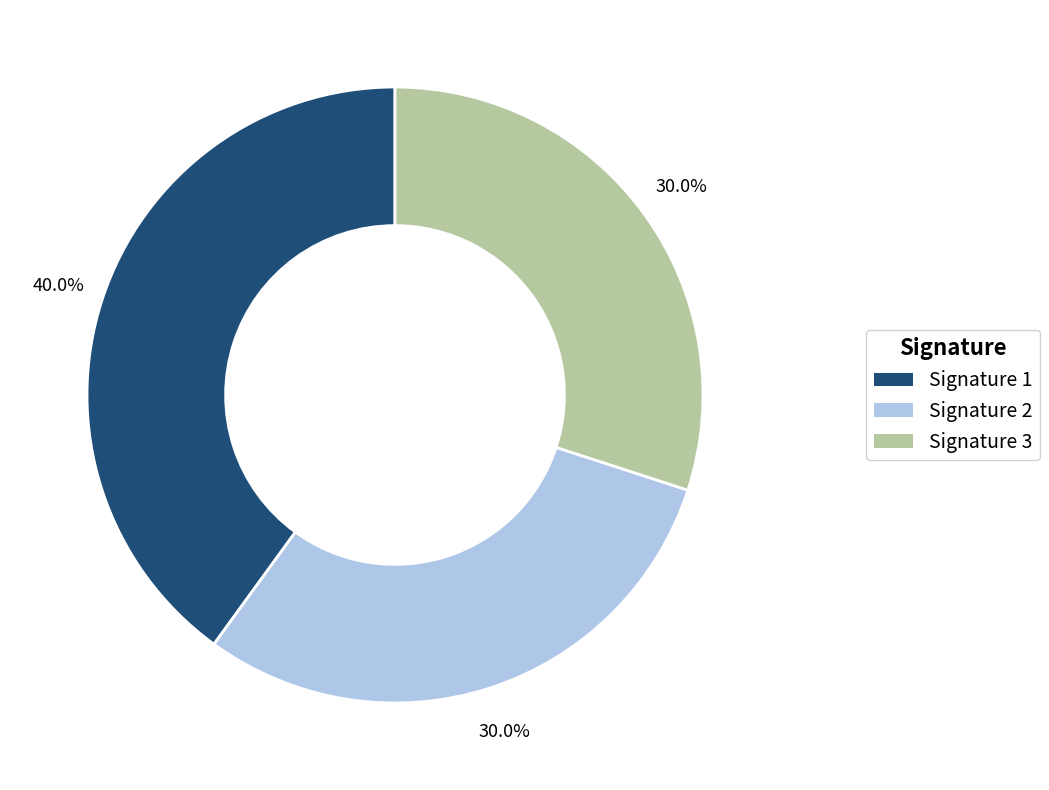

How many slices are in this pie chart?

3